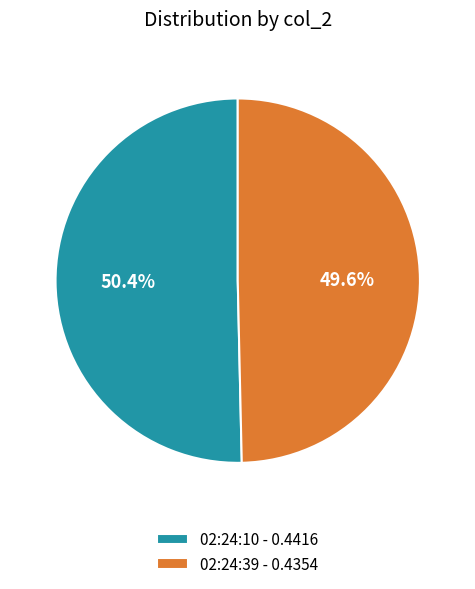

Which category has the biggest portion of the pie?

02:24:10